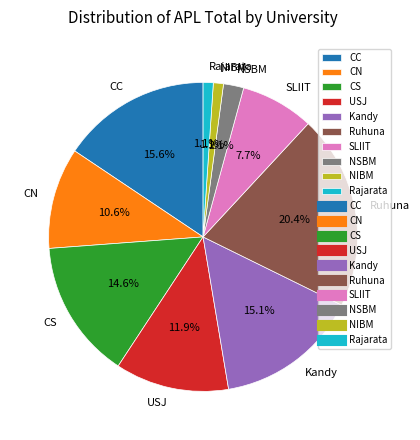

Does CC represent more than half of the total?

No